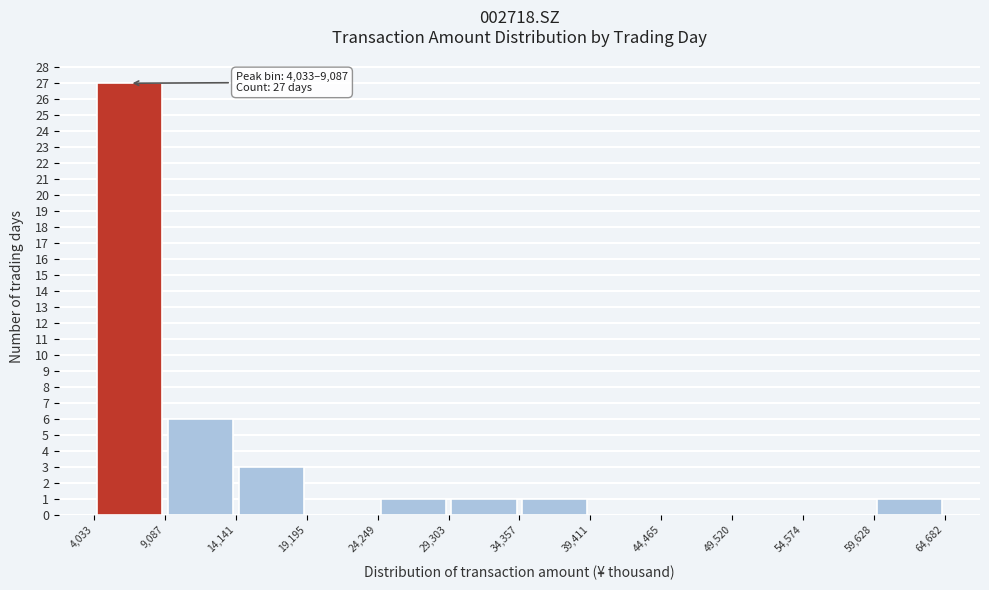

Over which range of the x-axis is the bar tallest?

4,033 to 9,087